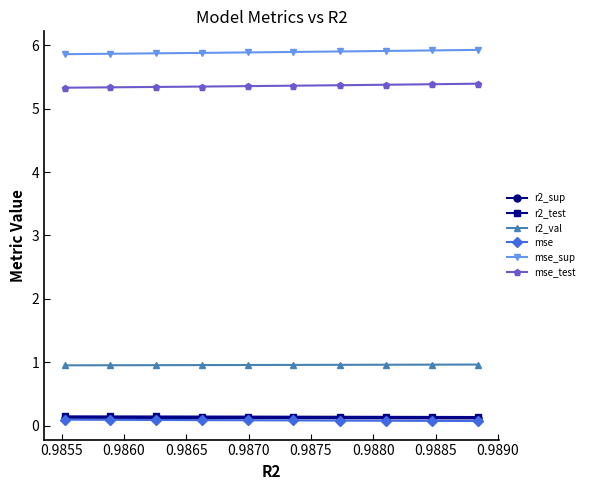

What is the maximum value for r2_val?

1.0